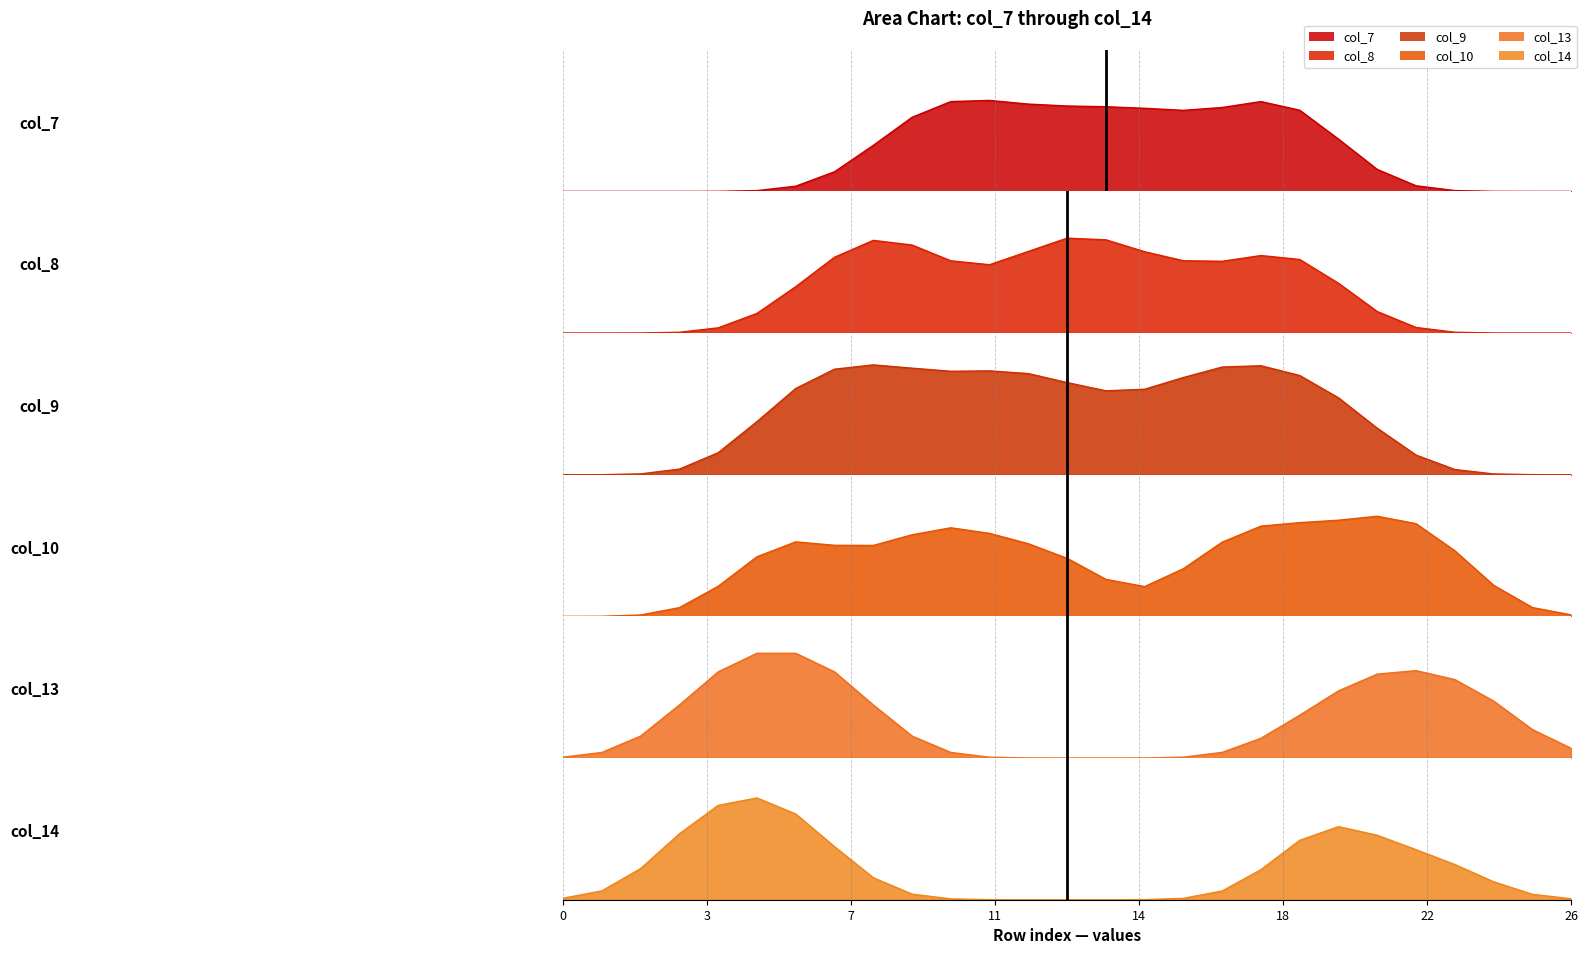

How many interior local valleys does the col_8 series have?

2